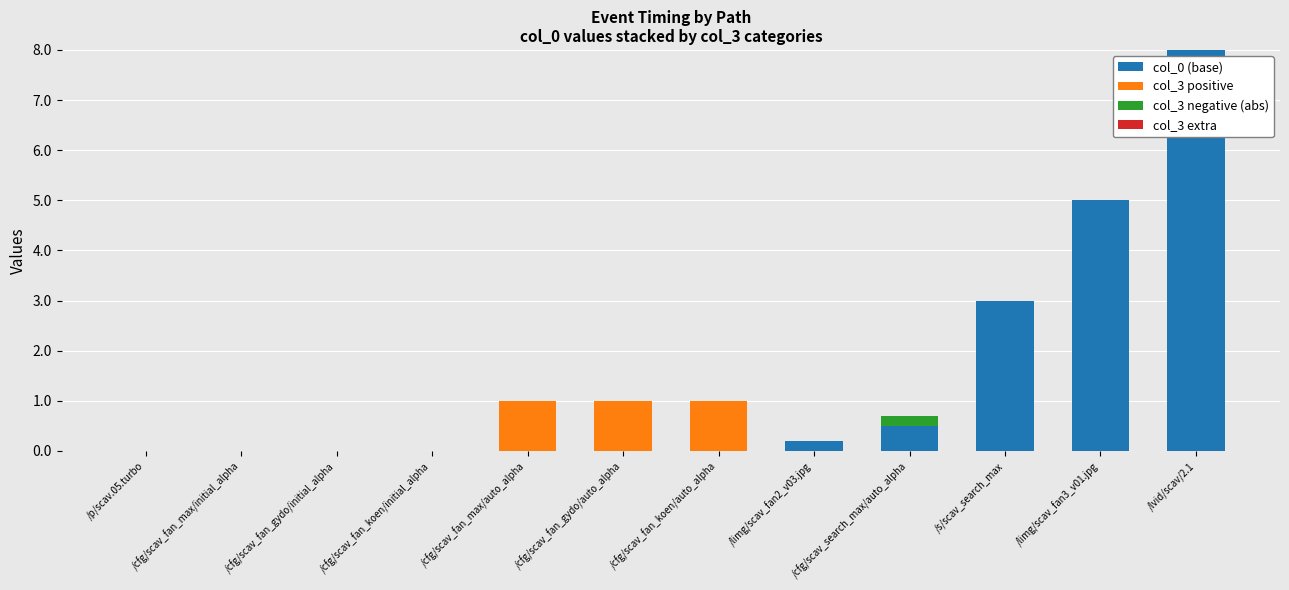

What is the sum of all col_0 (base) values?

16.7